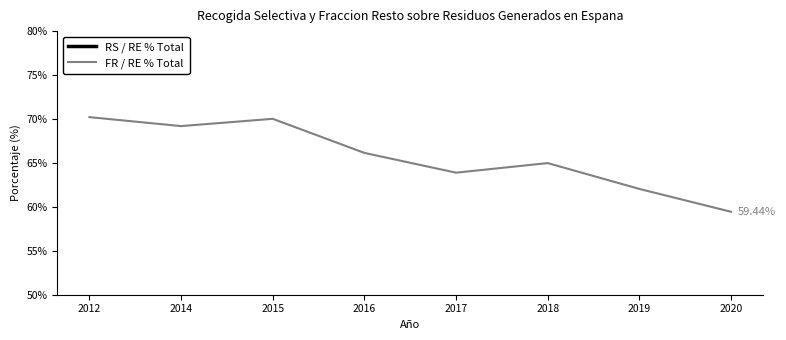

What is the difference between the maximum and minimum values in the FR / RE % Total series?

10.8